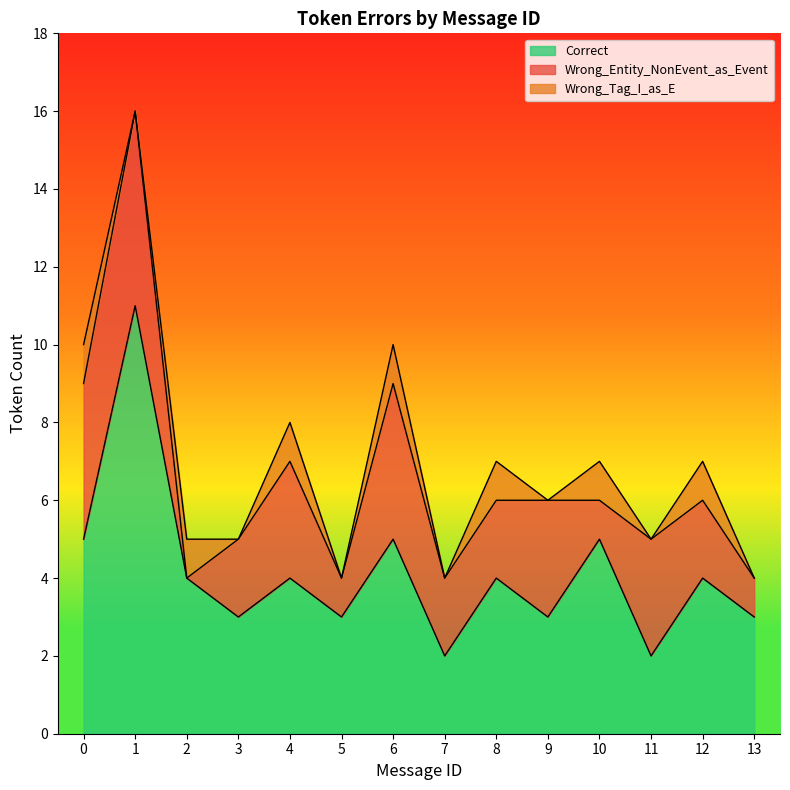

What is the difference between the maximum and minimum values in the Wrong_Tag_I_as_E series?

1